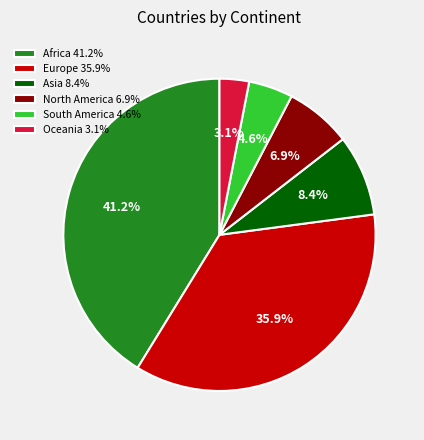

To the nearest percent, what is the difference between the Africa and North America slice percentages?

34%